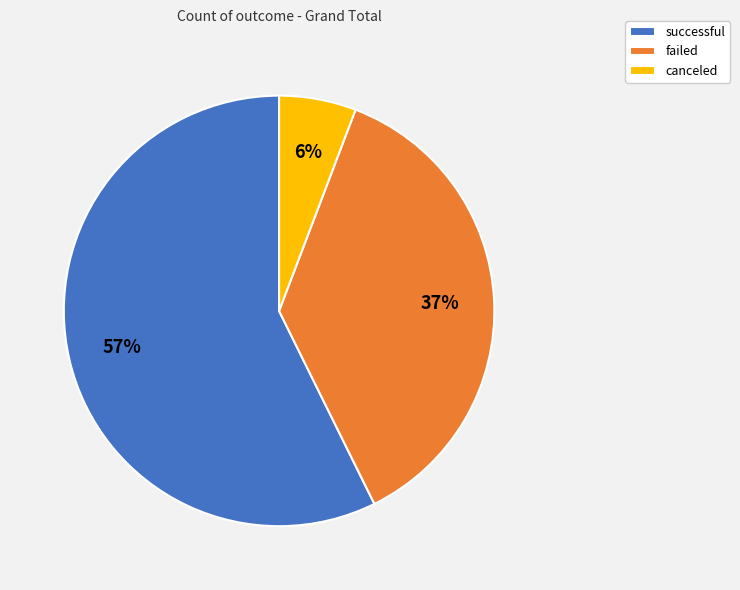

Is it true that canceled is 13% of the pie?

False